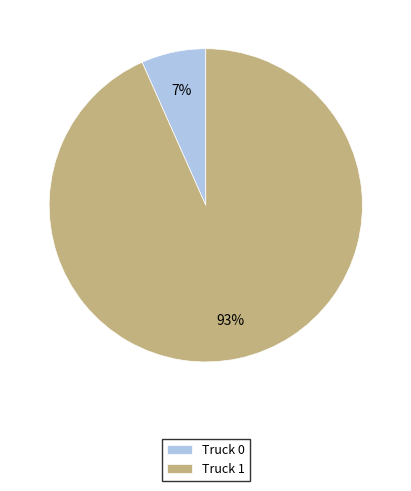

To the nearest percent, what is the average slice percentage?

50%